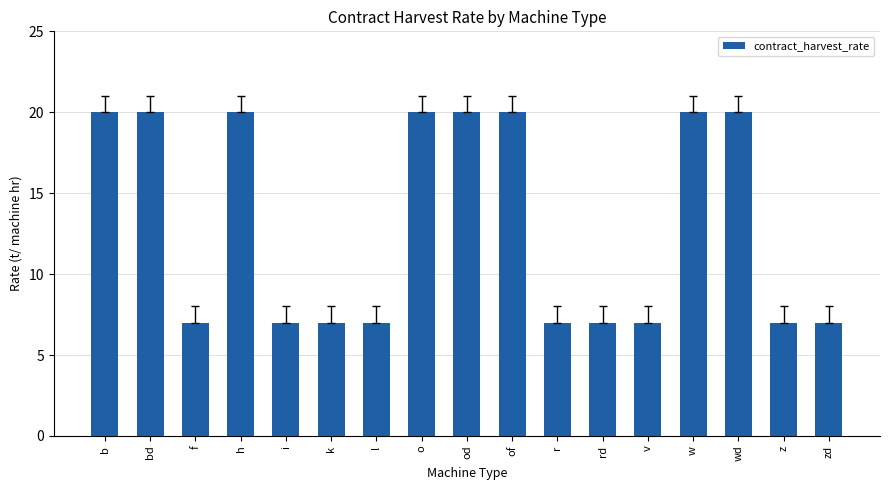

Between z and wd, which is larger?

wd